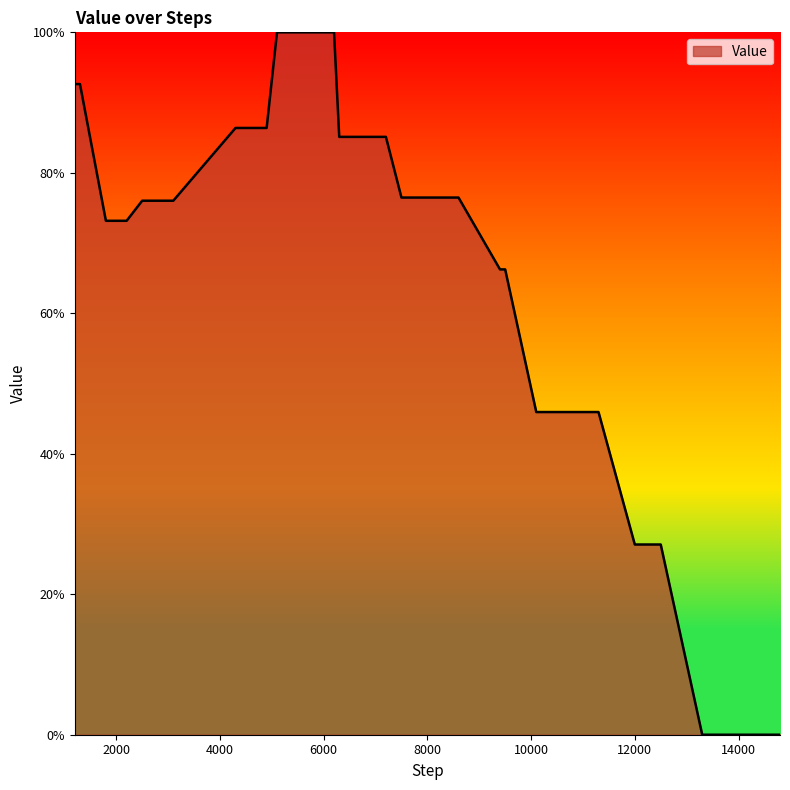

What is the greatest value displayed?

100.0